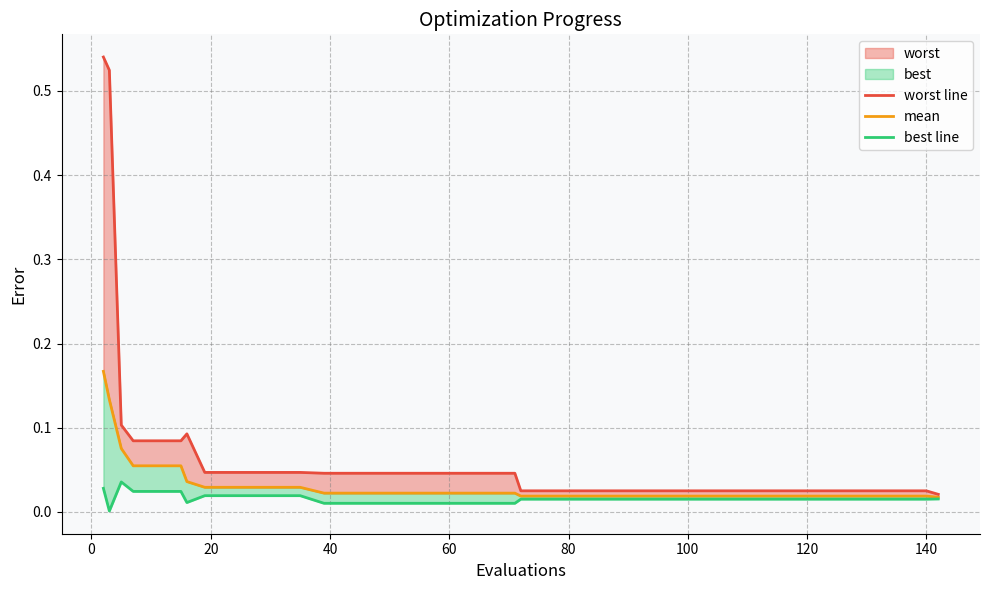

True or false: mean and best line intersect in this chart.

False